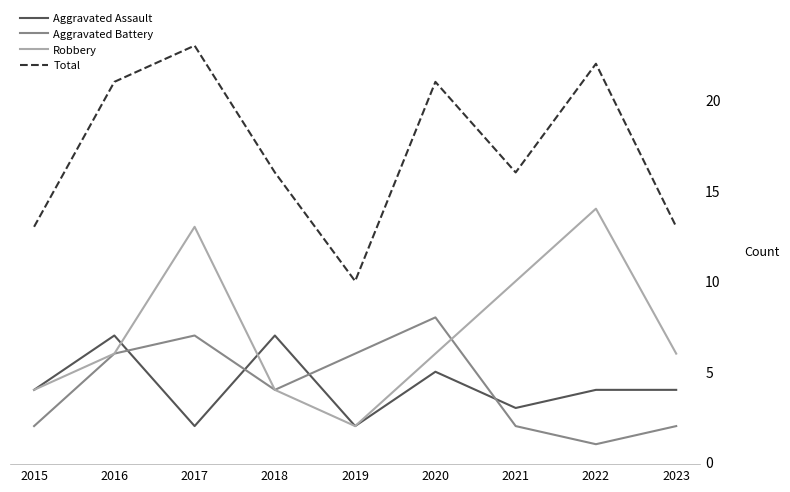

Is the value of Aggravated Battery at 2017 greater than the value of Aggravated Assault at 2015?

Yes